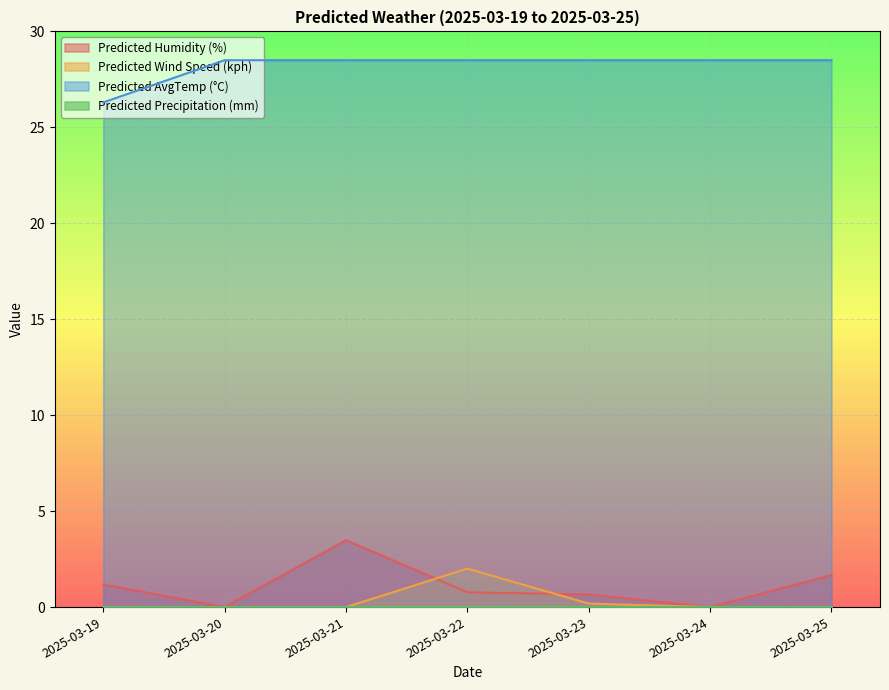

At which category does the chart reach its peak across all series?

2025-03-20